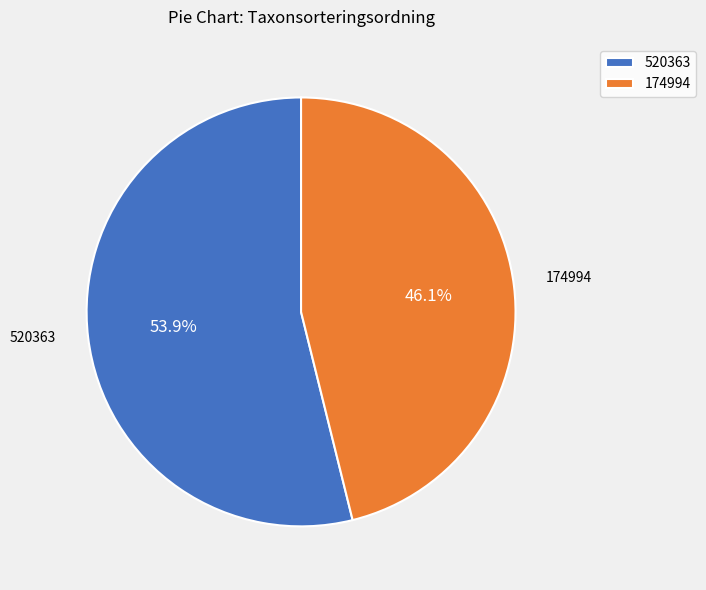

Between 520363 and 174994, which is larger?

520363